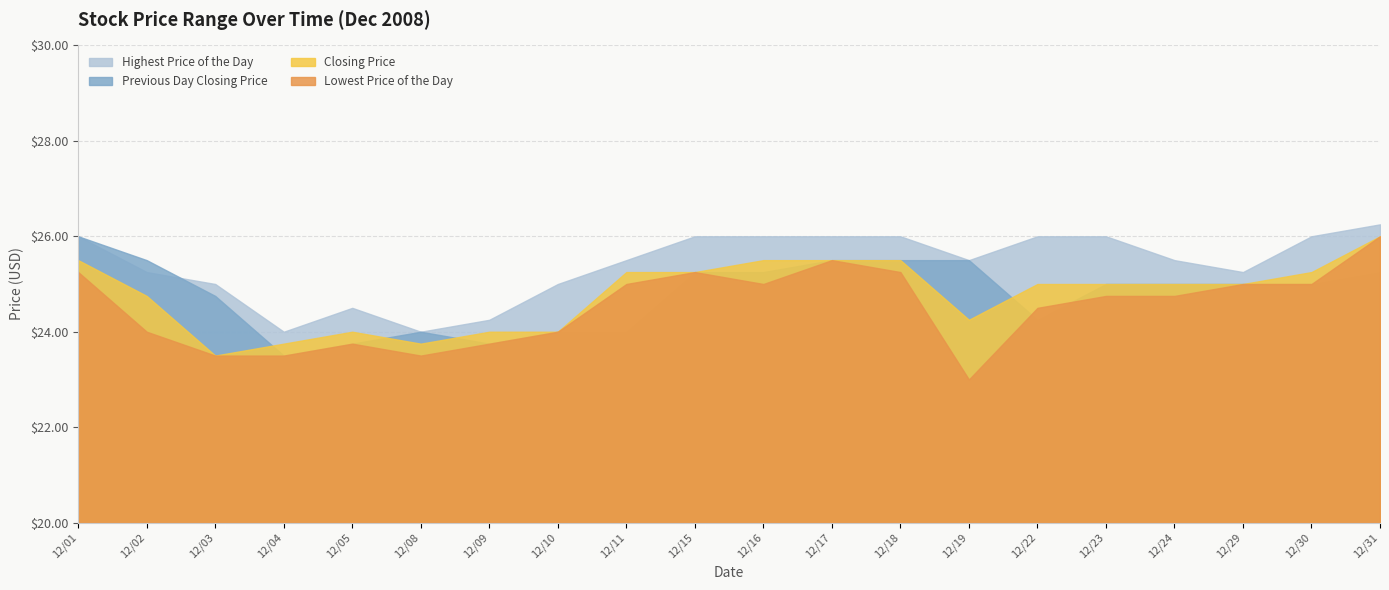

Where is the first local minimum for Previous Day Closing Price?

12/04